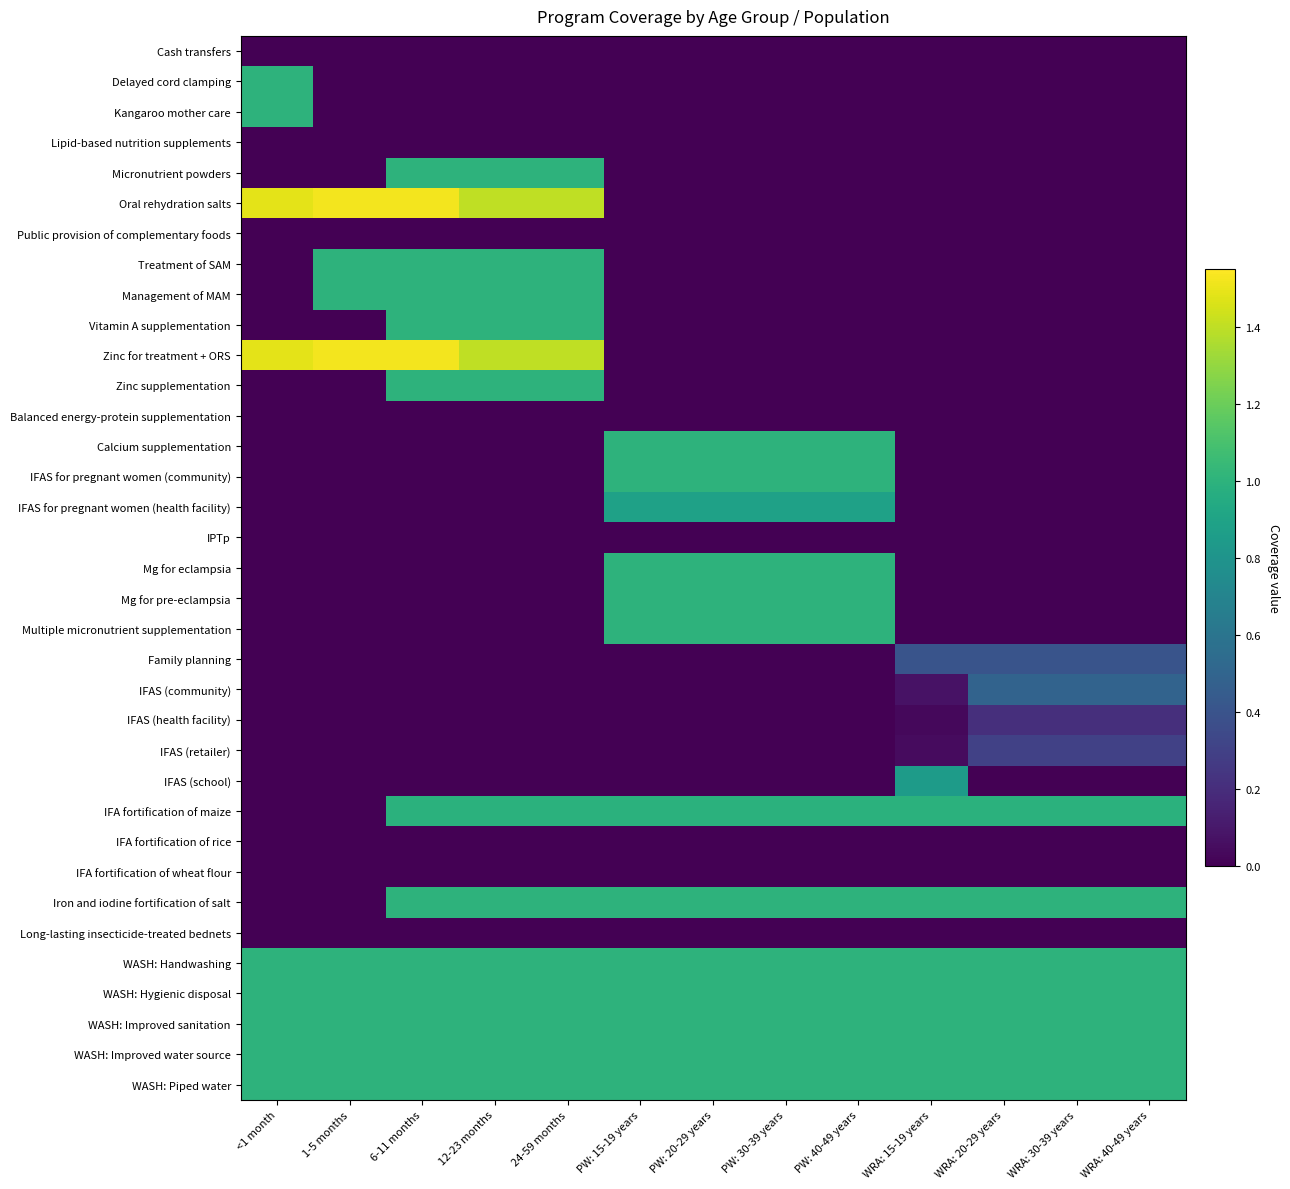

At which category does the chart reach its minimum across all series?

<1 month